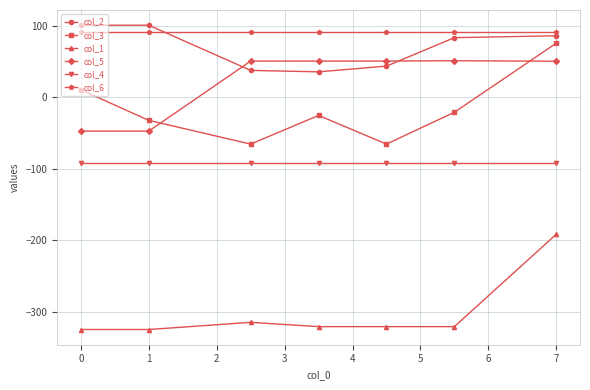

Rank the series by their maximum value, from lowest to highest.

col_1, col_4, col_5, col_3, col_6, col_2